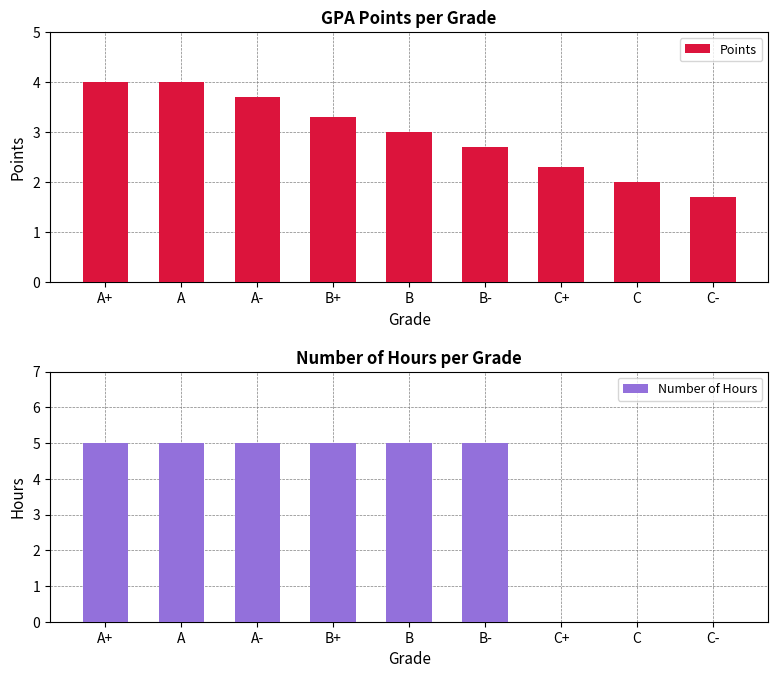

What are all the series names shown in the legend?

Points, Number of Hours